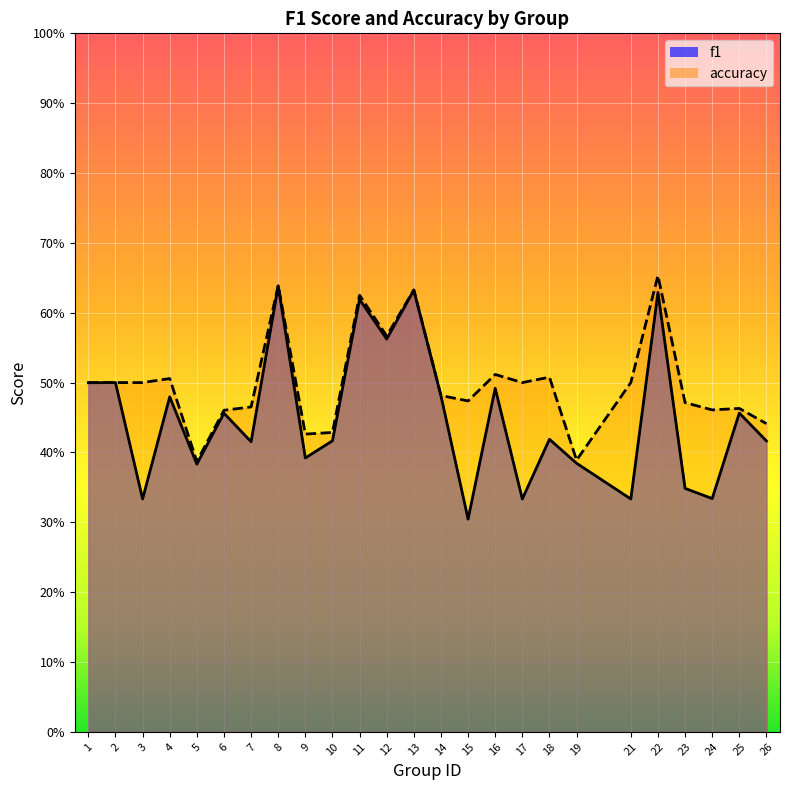

At which category is the sum across all series the highest?

22